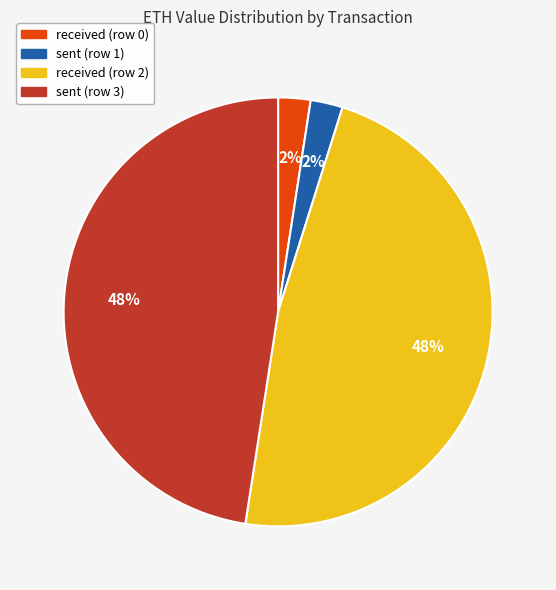

Is there a majority slice in this chart?

No